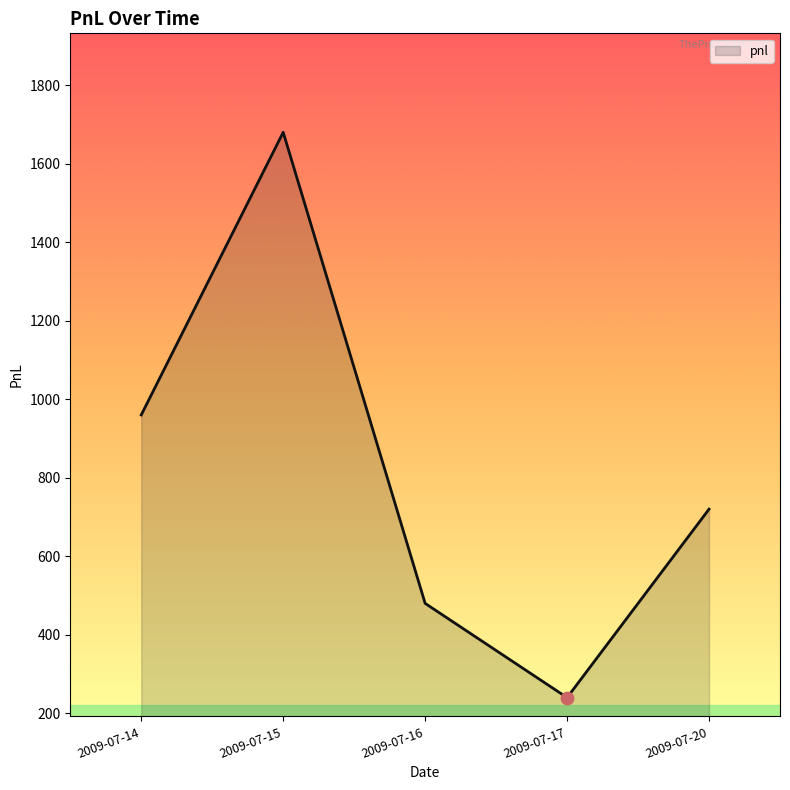

What is the change in value from 2009-07-16 to 2009-07-20?

+240